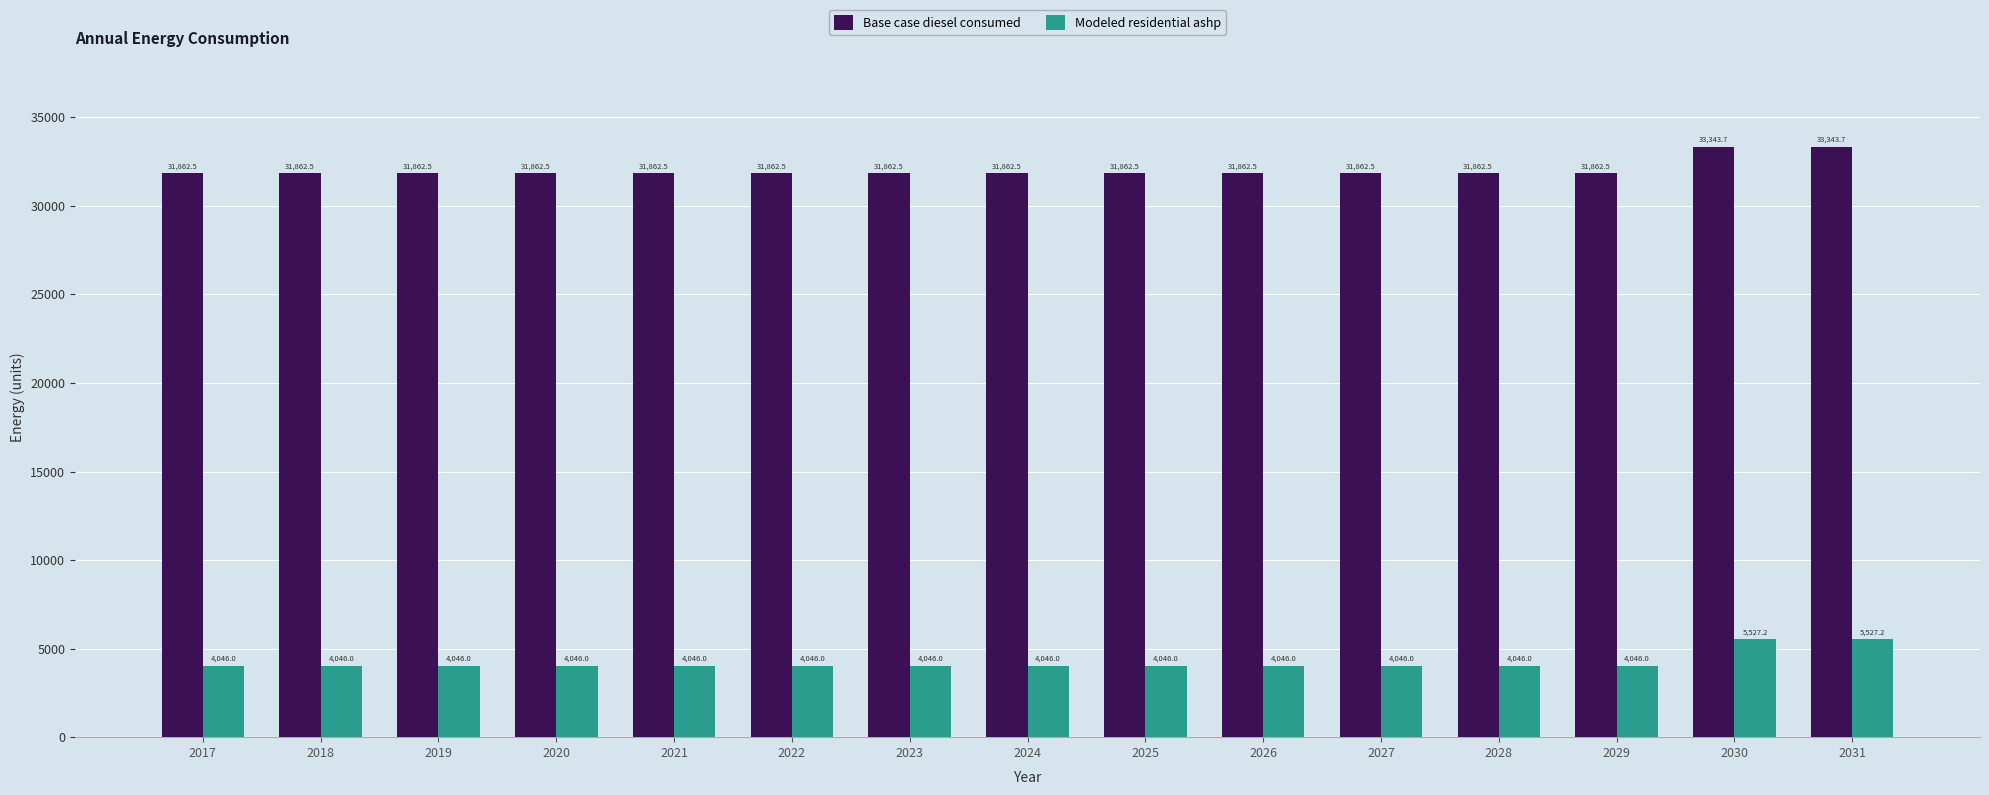

How many bars are there in each group?

2